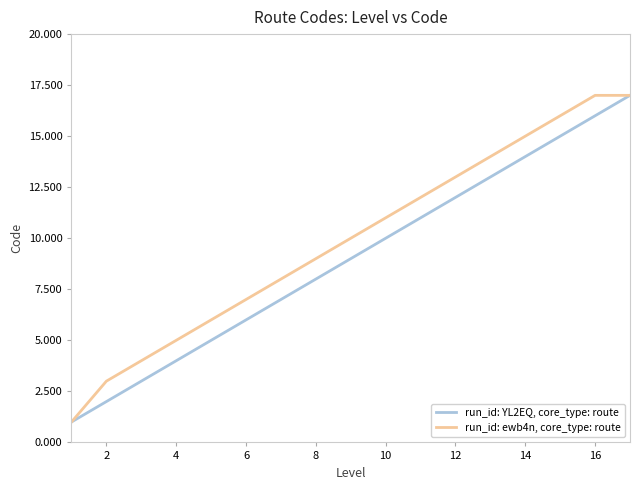

What are all the series names shown in the legend?

run_id: YL2EQ, core_type: route, run_id: ewb4n, core_type: route